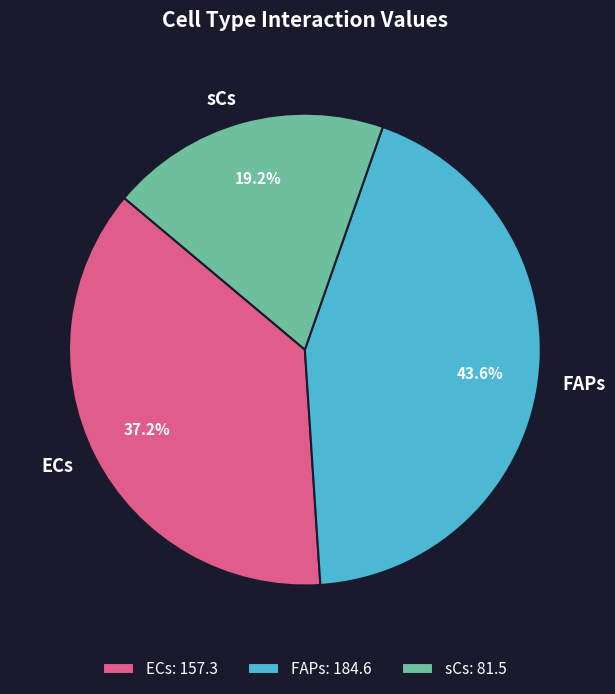

What is the smallest slice in the pie chart?

sCs